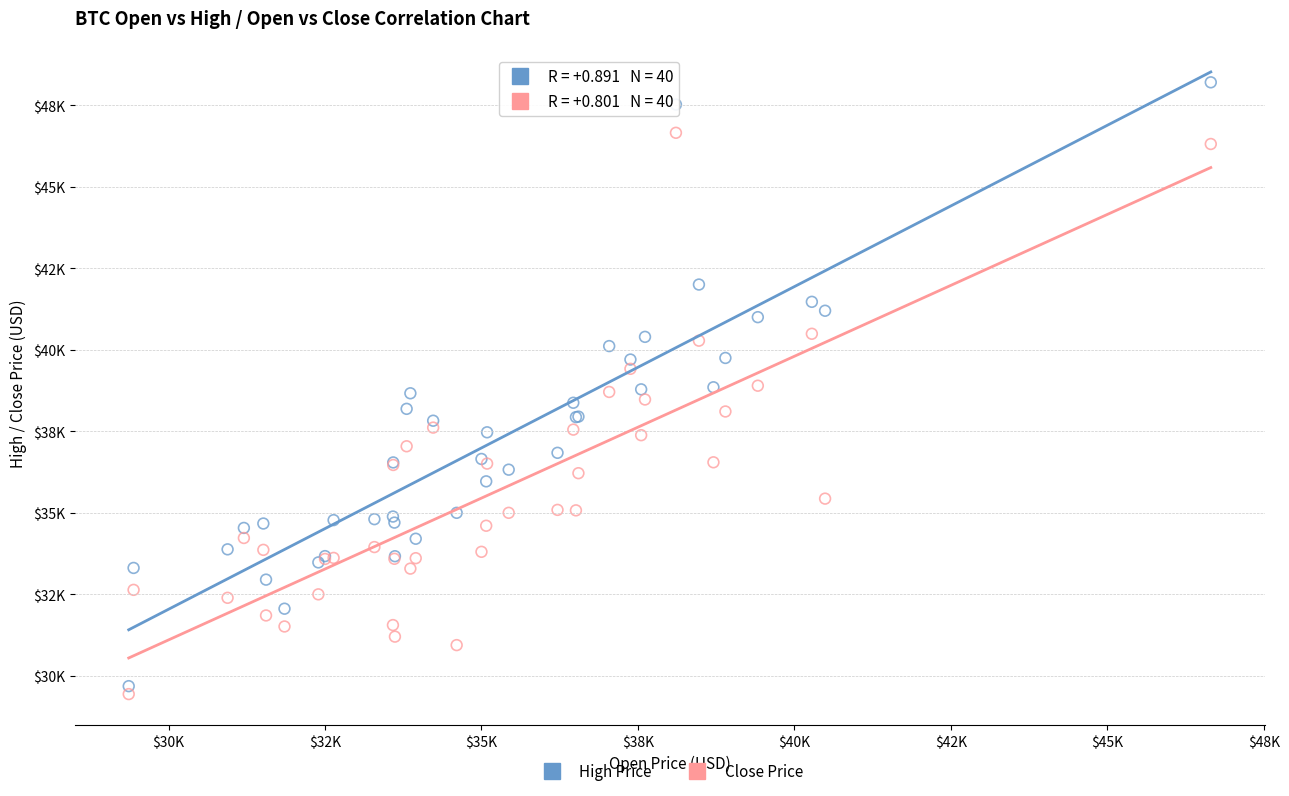

Which series has the widest spread of Y values?

High Price